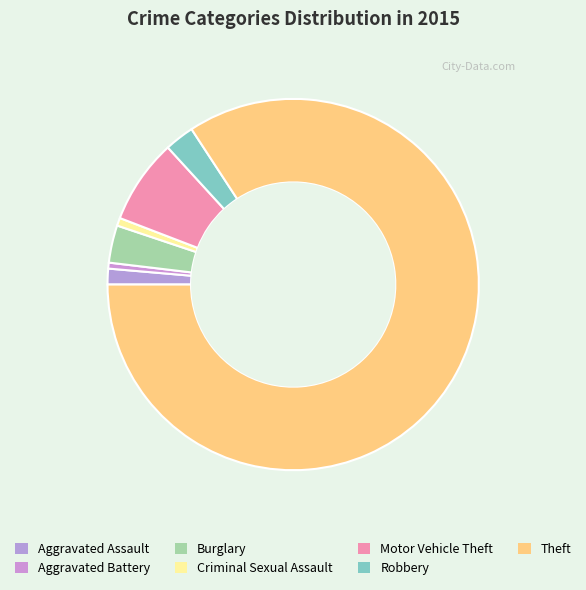

What percentage is the Motor Vehicle Theft slice, to the nearest percent?

7%